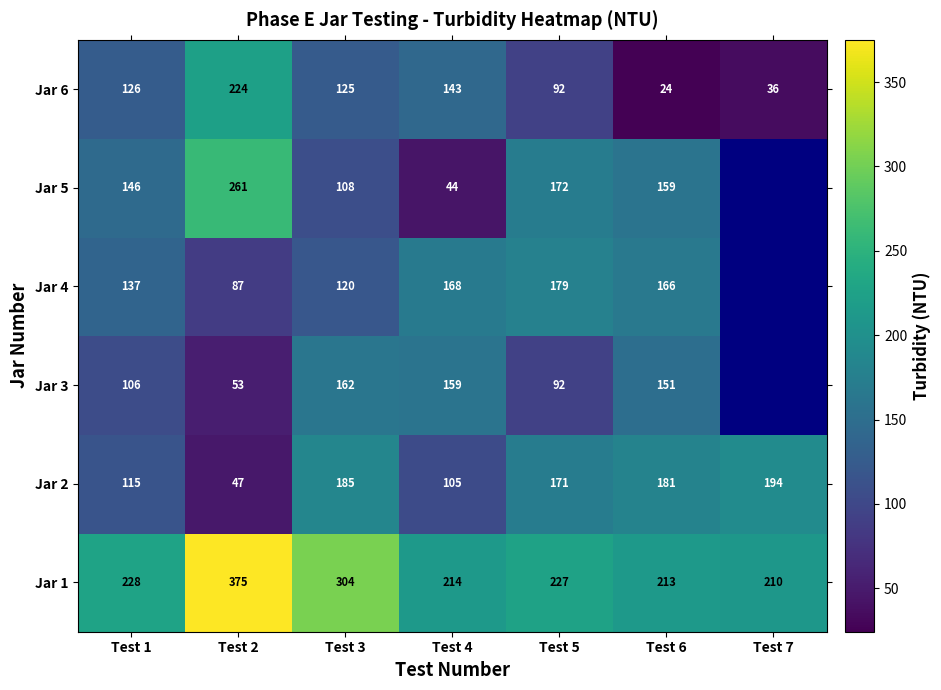

Which label corresponds to the smallest value in the chart?

Test 6